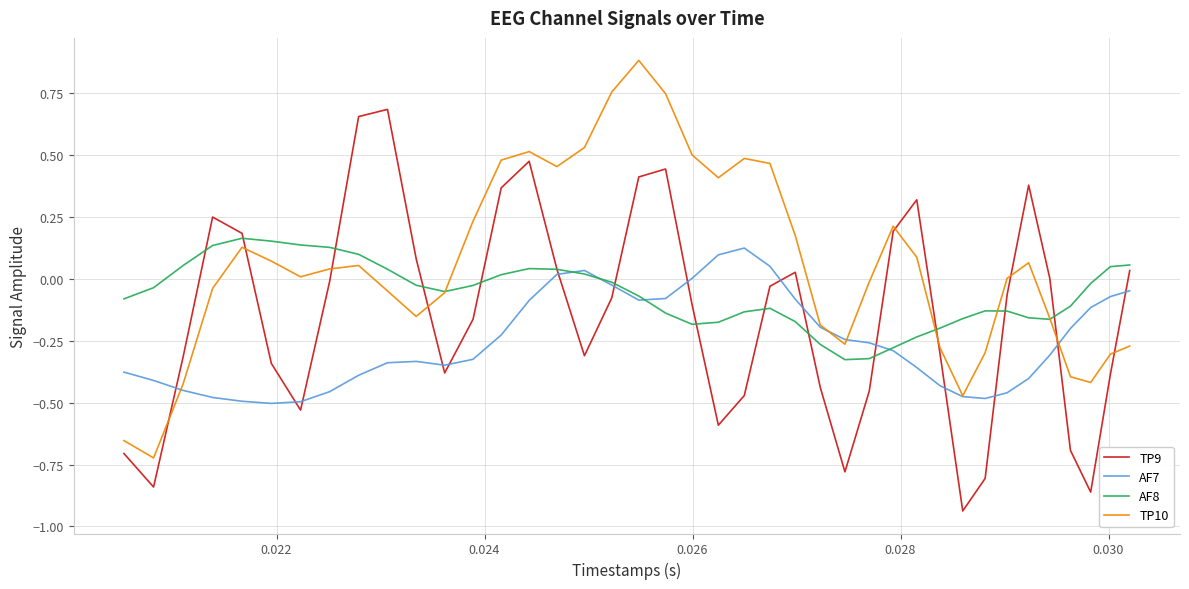

Does the chart display data point markers on the line(s)?

No